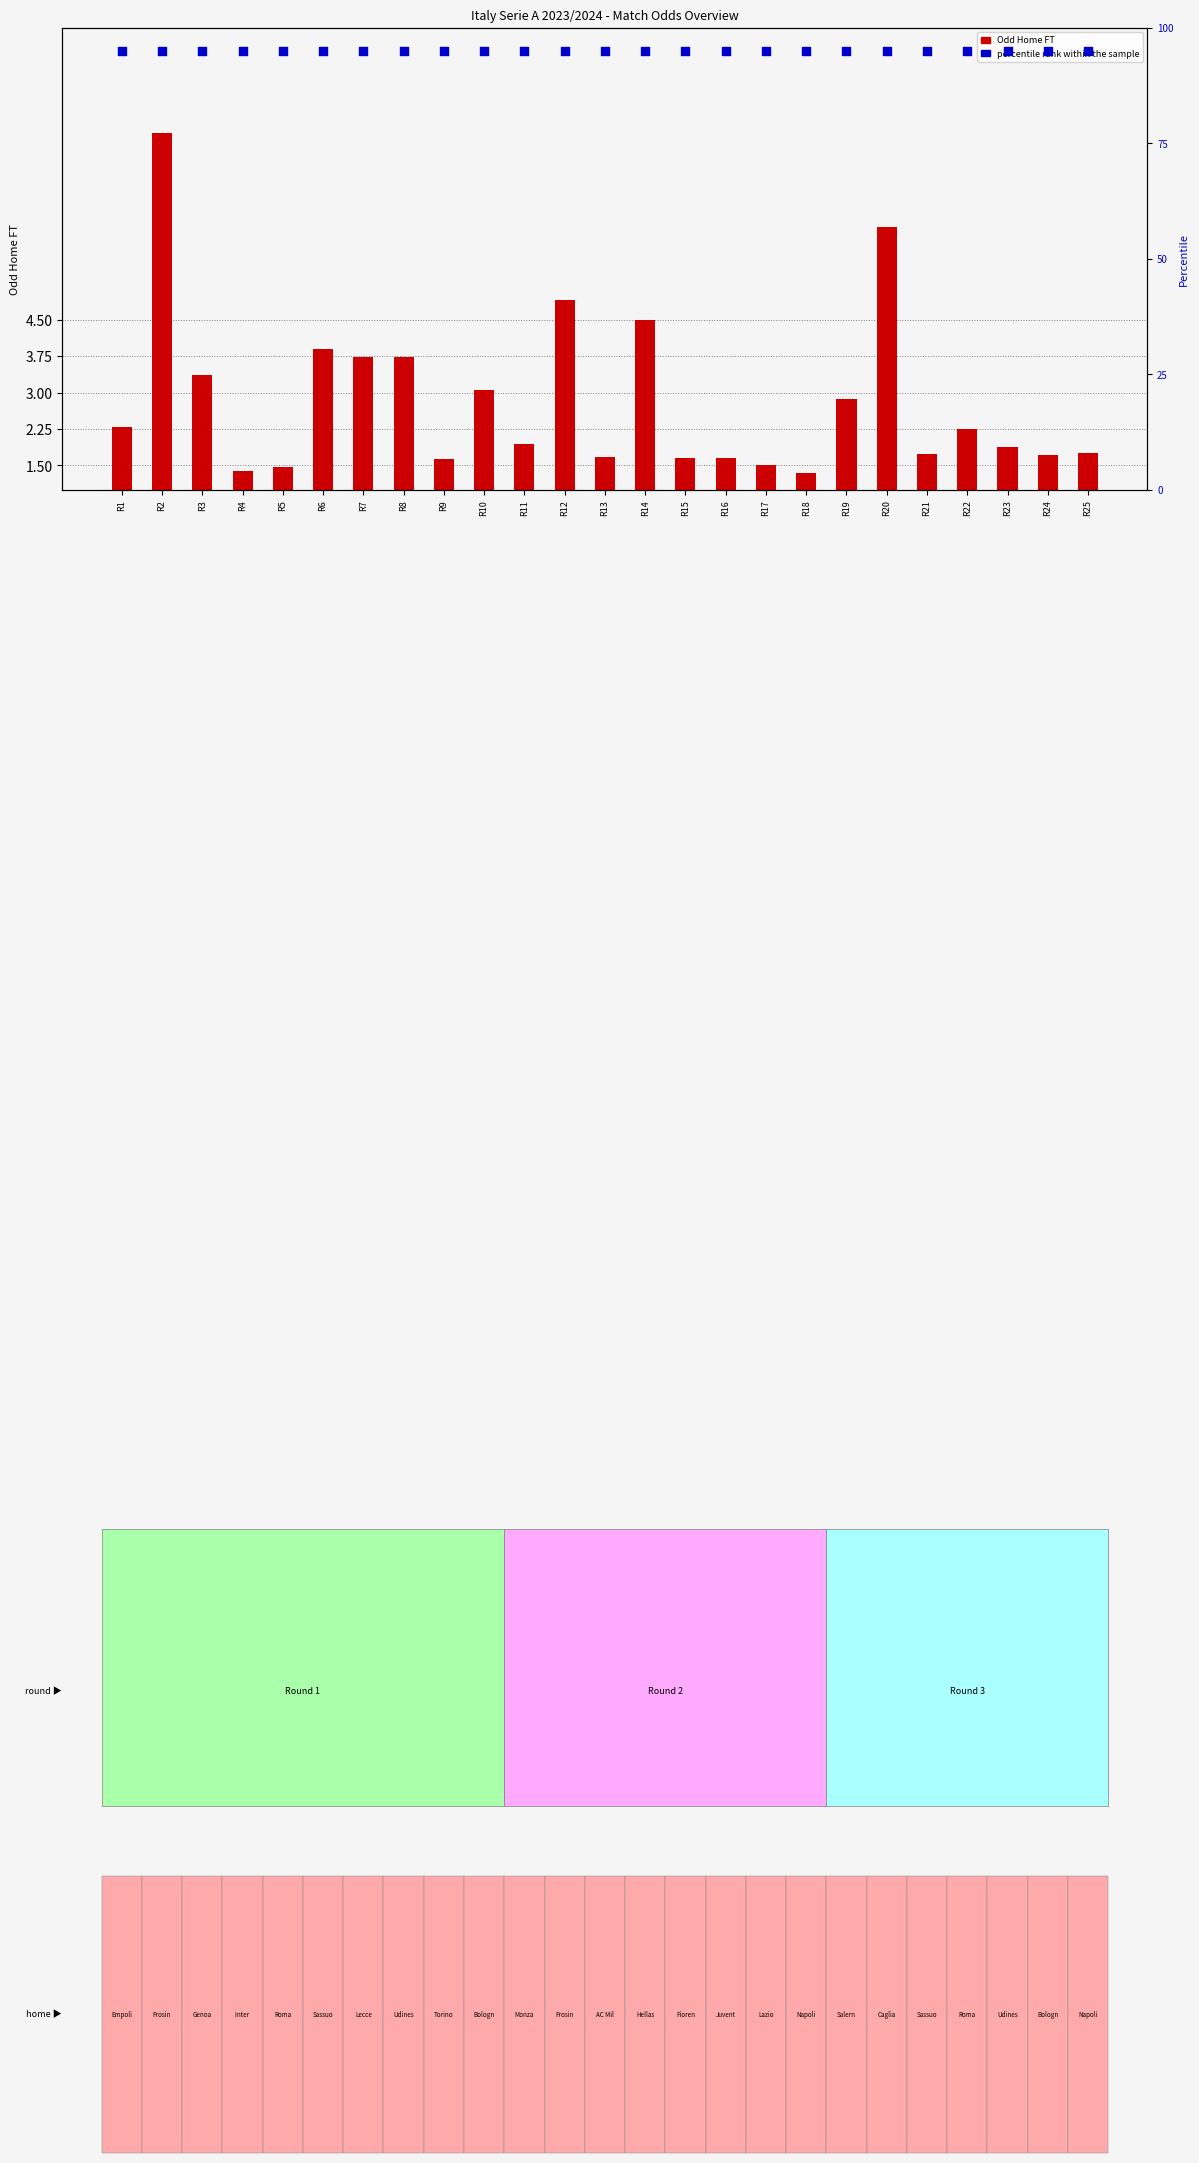

What is the total value across all series at R8?

98.7